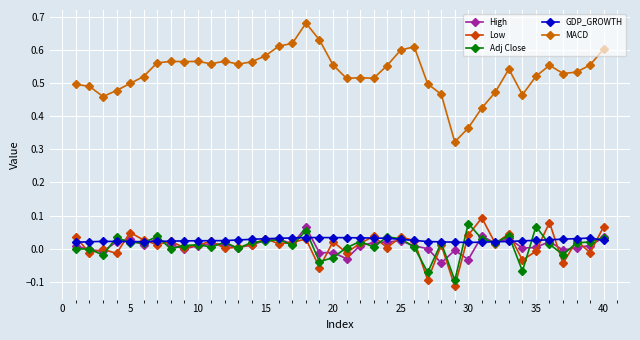

Count the number of data series in this chart.

5